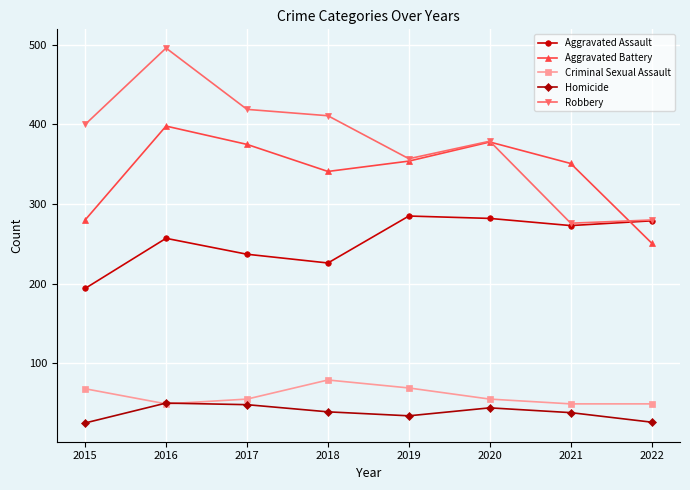

True or false: Aggravated Battery and Criminal Sexual Assault cross at least once.

False